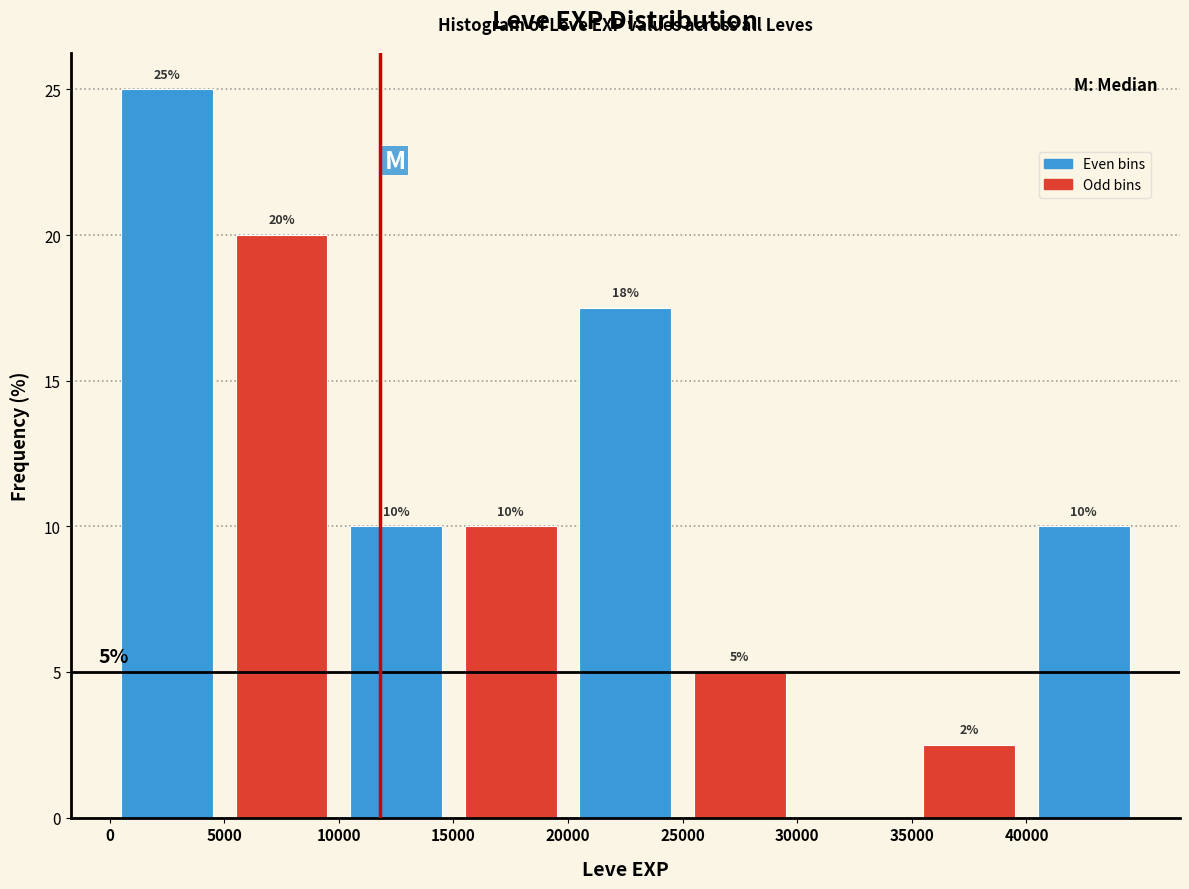

Over which range of the x-axis is the bar tallest?

0 to 5000